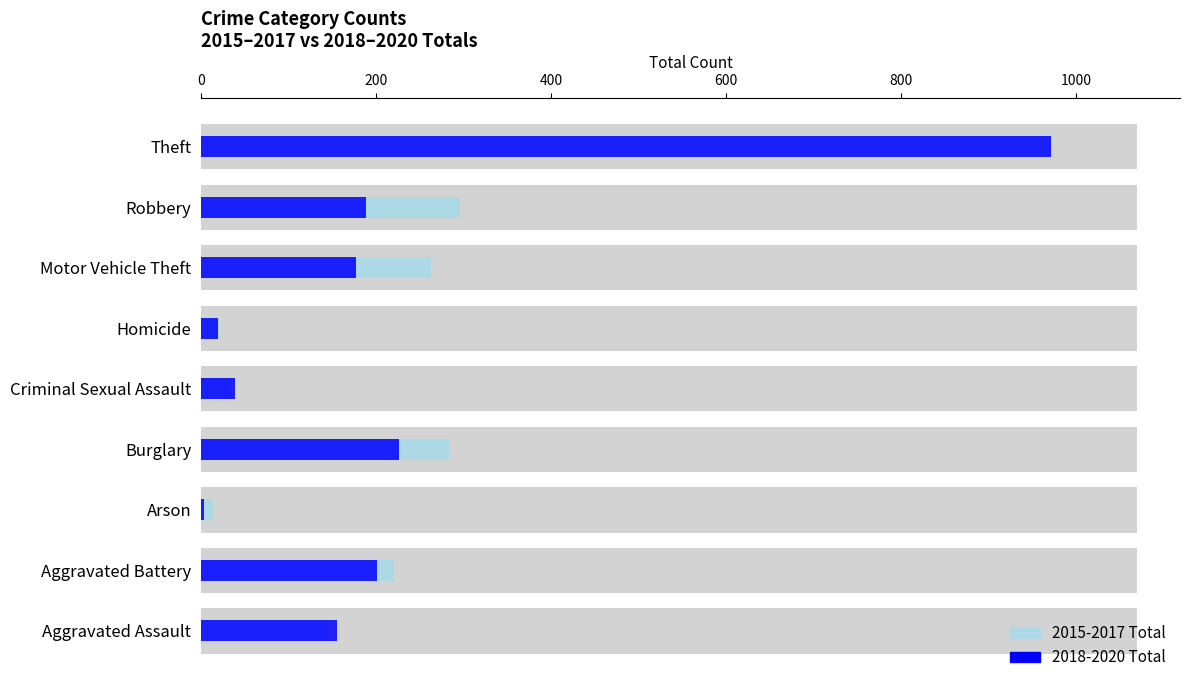

What is the difference between the maximum and second lowest values in the 2018-2020 Total series?

951